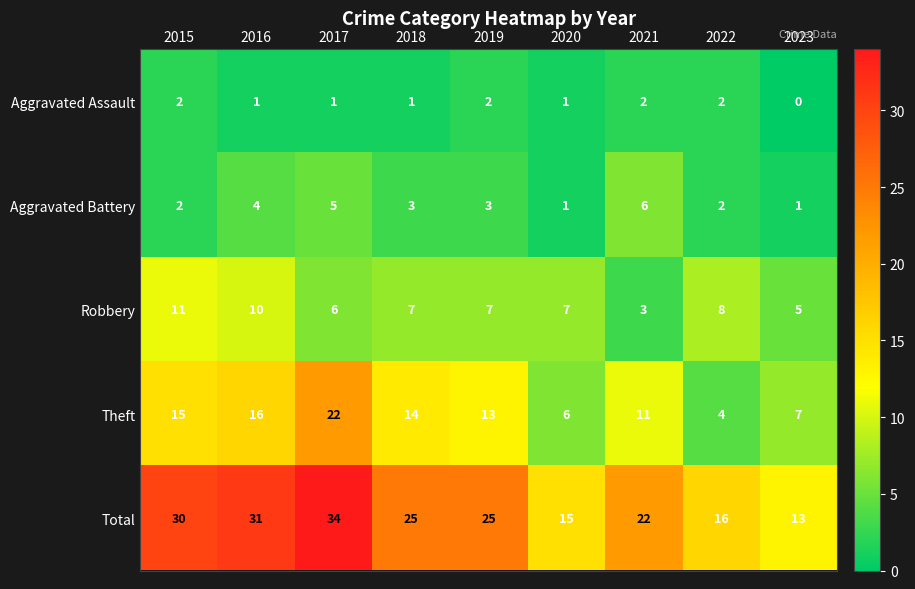

List the series in order of their peak value, lowest first.

Aggravated Assault, Aggravated Battery, Robbery, Theft, Total